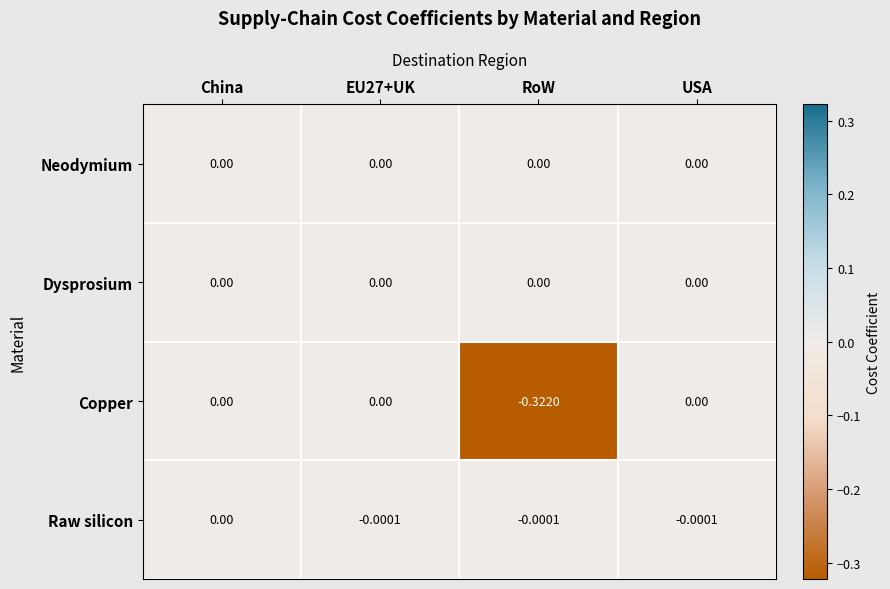

At which category is the sum across all series the highest?

China